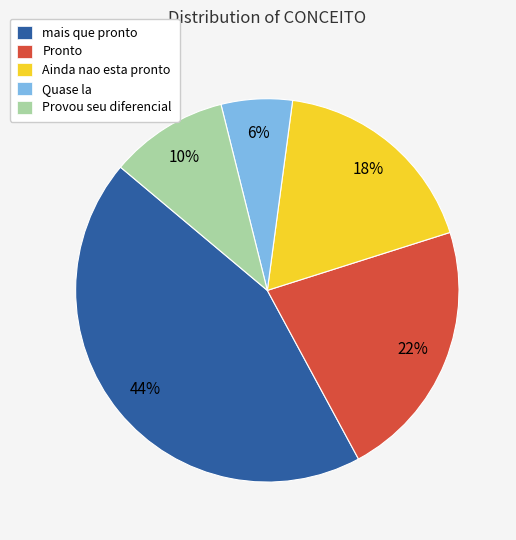

True or false: Quase la accounts for 6% of the total.

True